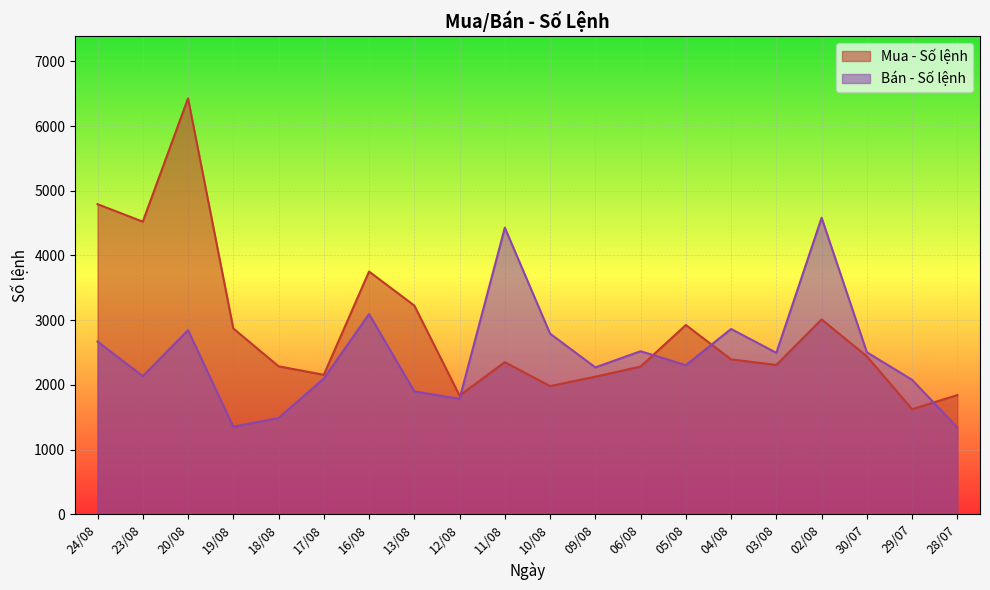

How many lines are shown in the chart?

2